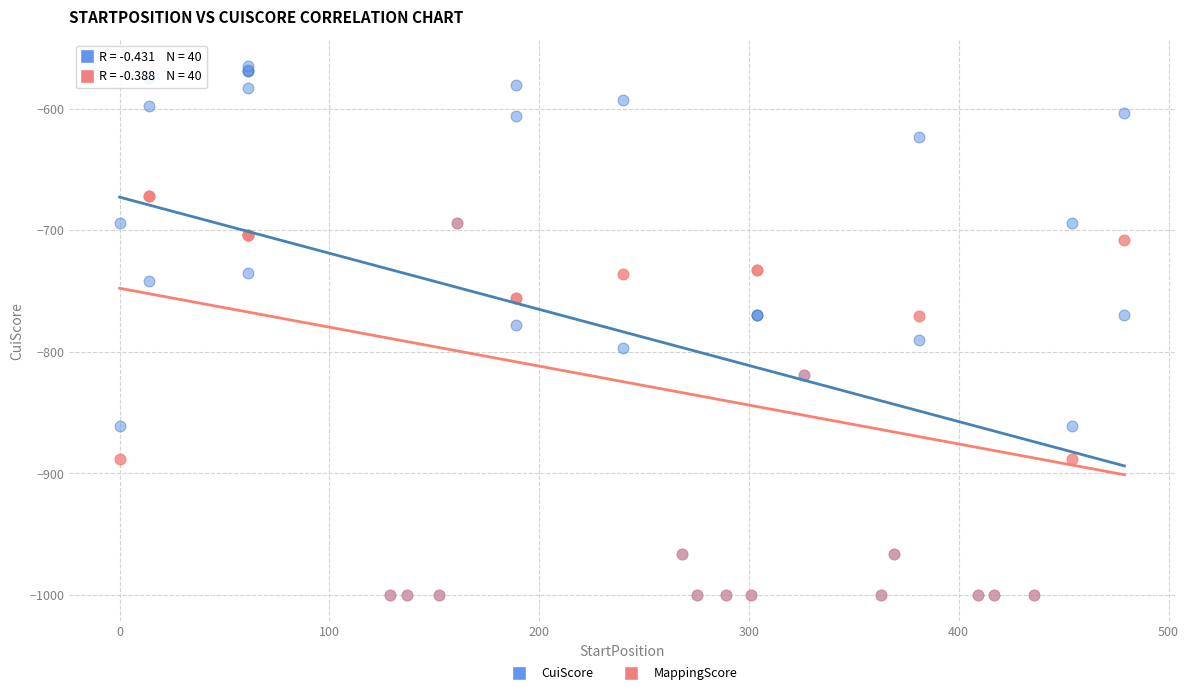

Which series reaches the maximum Y coordinate?

CuiScore